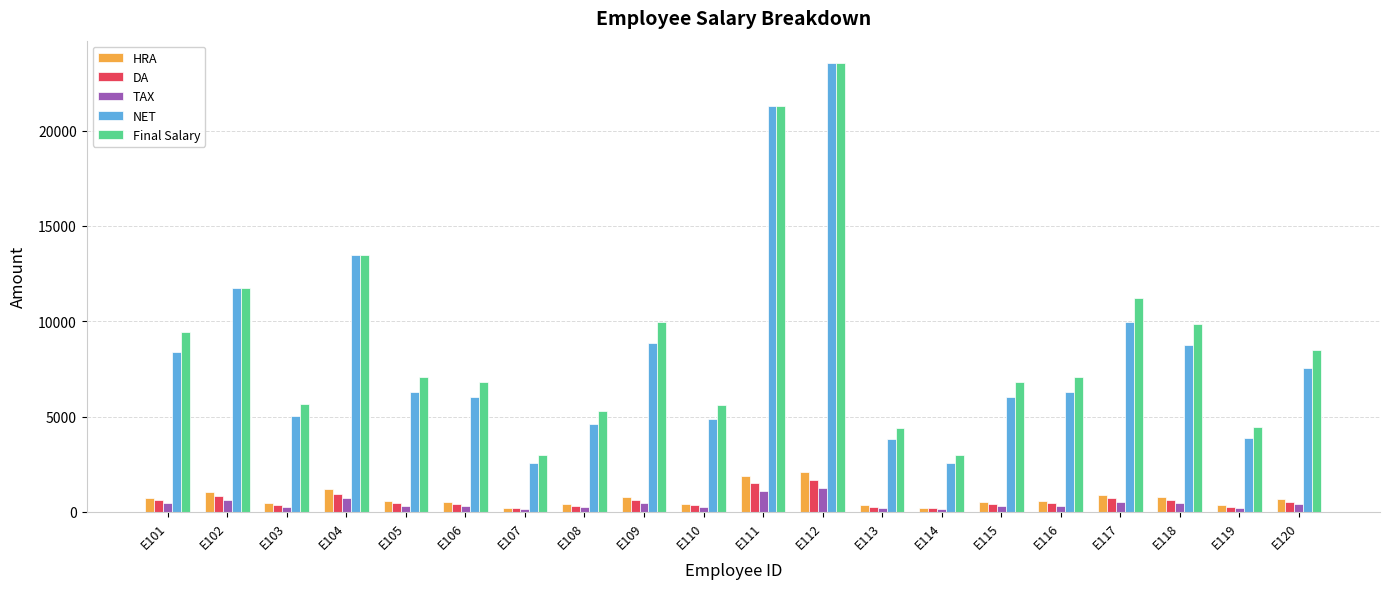

At how many categories does at least one series exceed 20179?

2